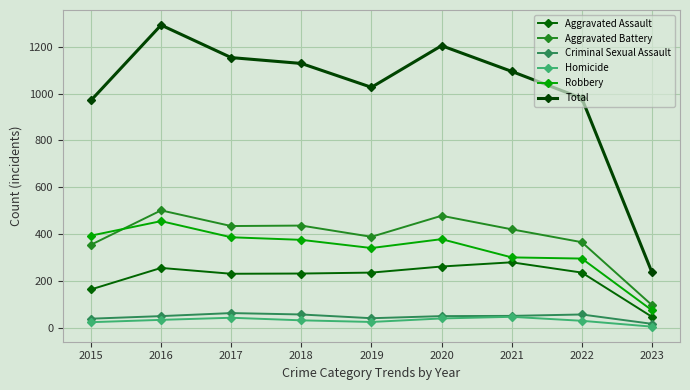

True or false: Homicide and Total intersect in this chart.

False